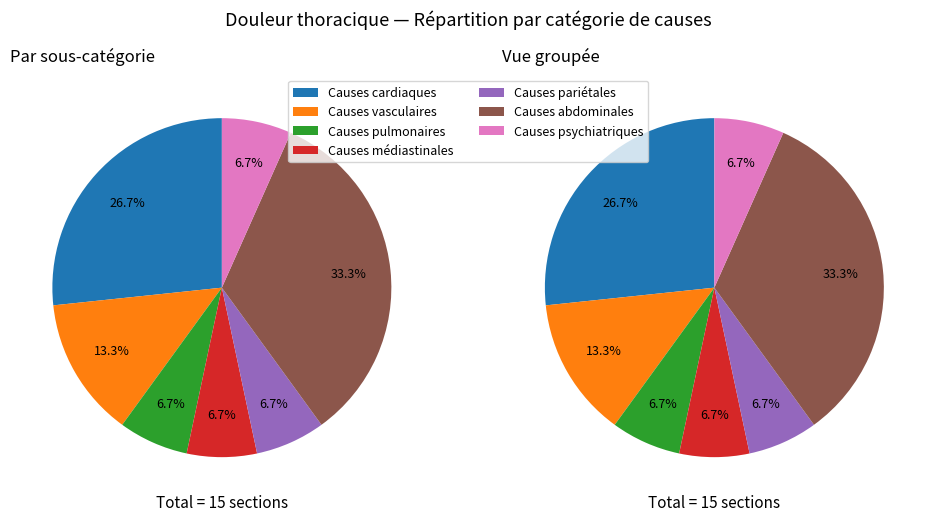

Between Causes pariétales and Causes vasculaires, which is larger?

Causes vasculaires